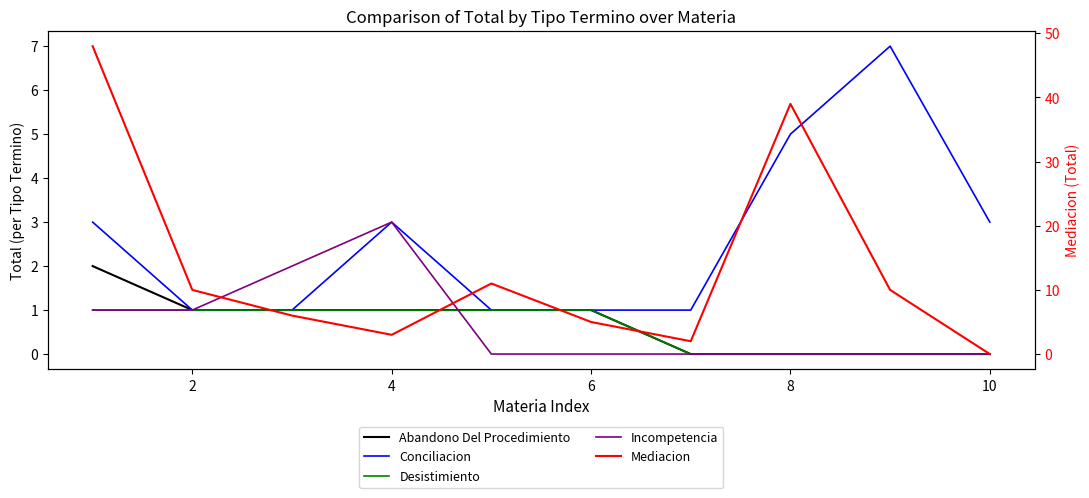

What is the average value of the Mediacion series?

13